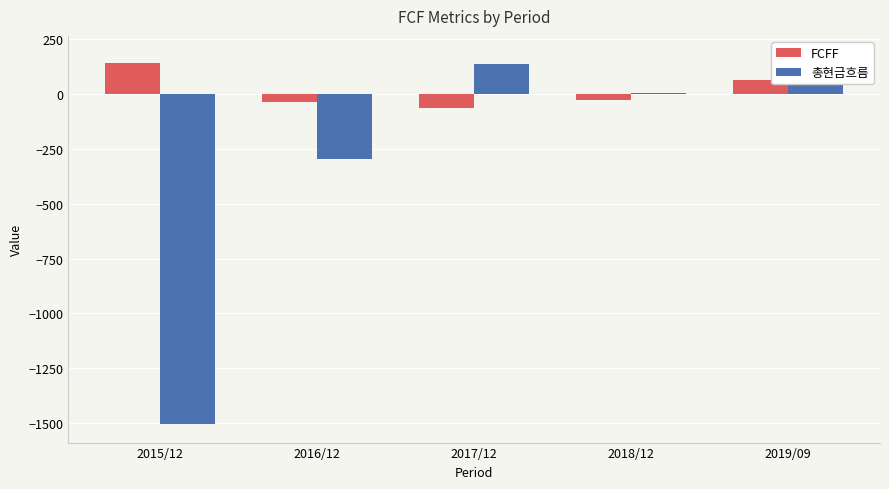

What is the minimum value for 총현금흐름?

-1505